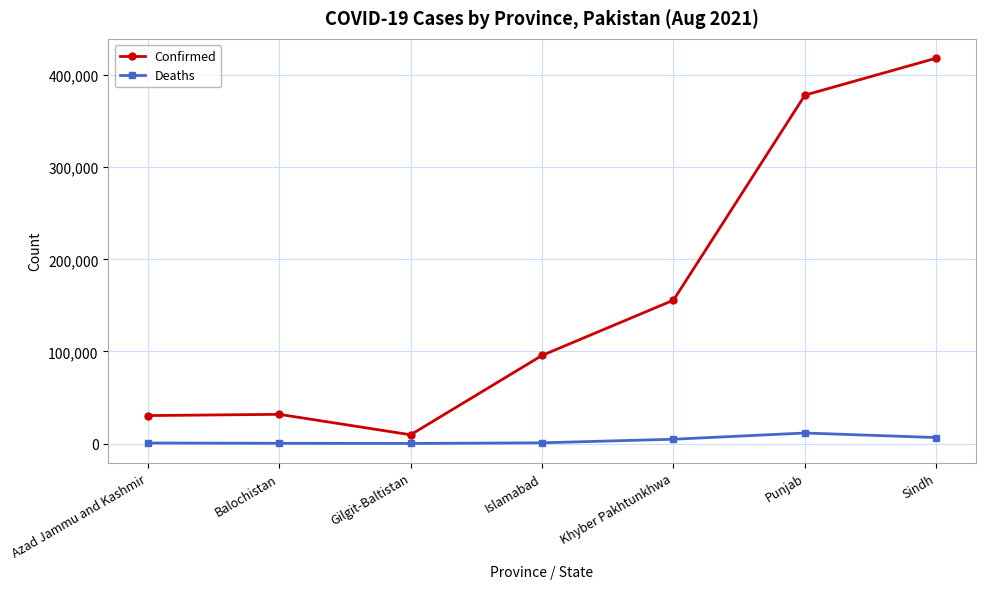

What position from the left is Gilgit-Baltistan?

3